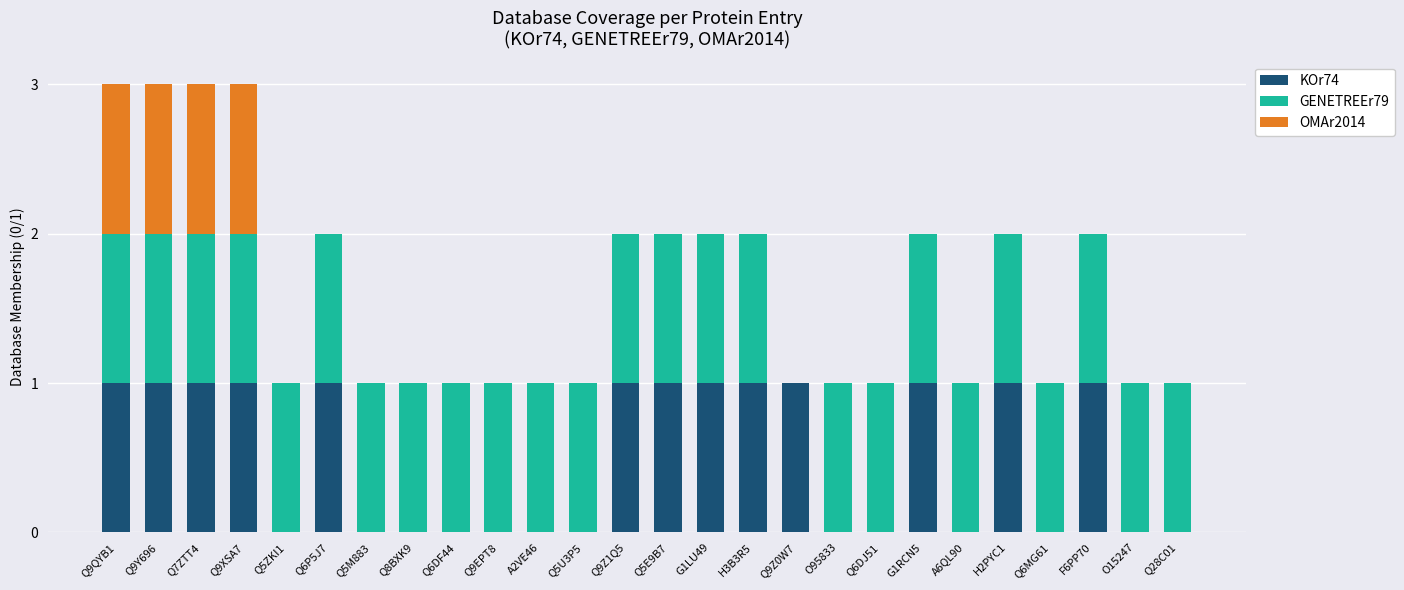

The KOr74 series shows 1 at G1RCN5. True or false?

True